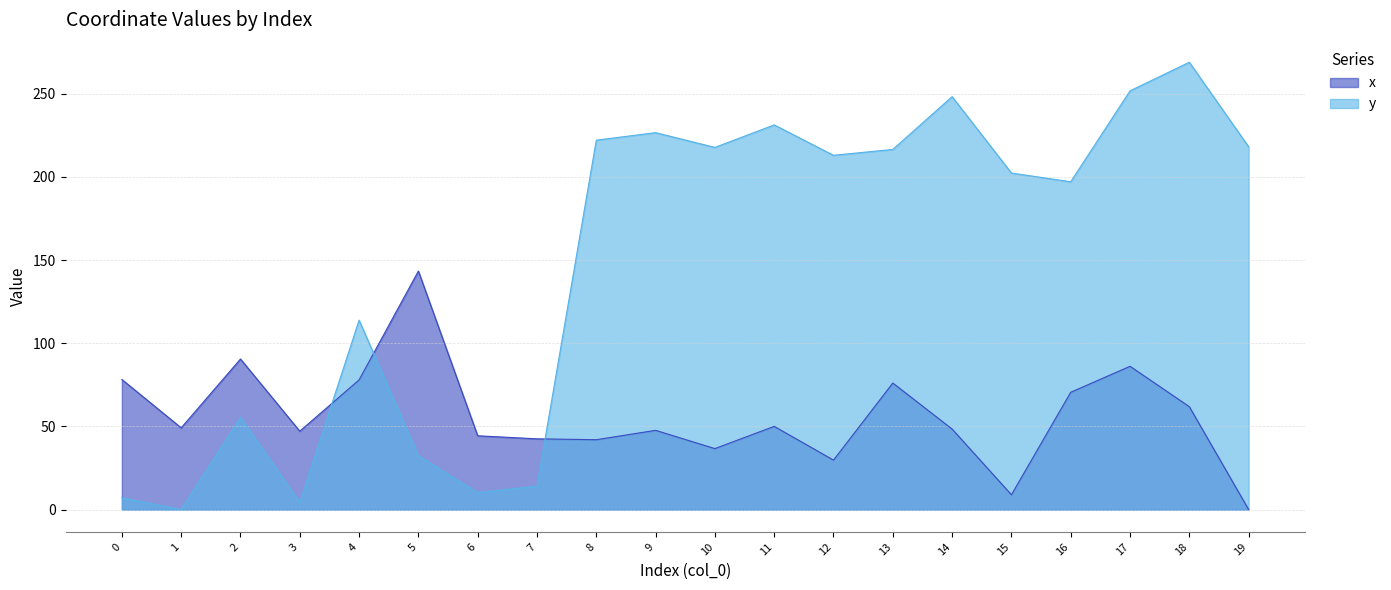

How many intersections are there between x and y?

3